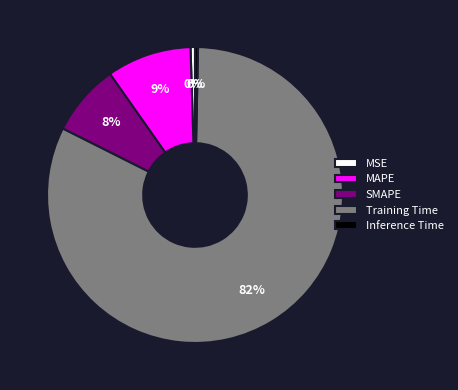

Between Inference Time and Training Time, which is larger?

Training Time